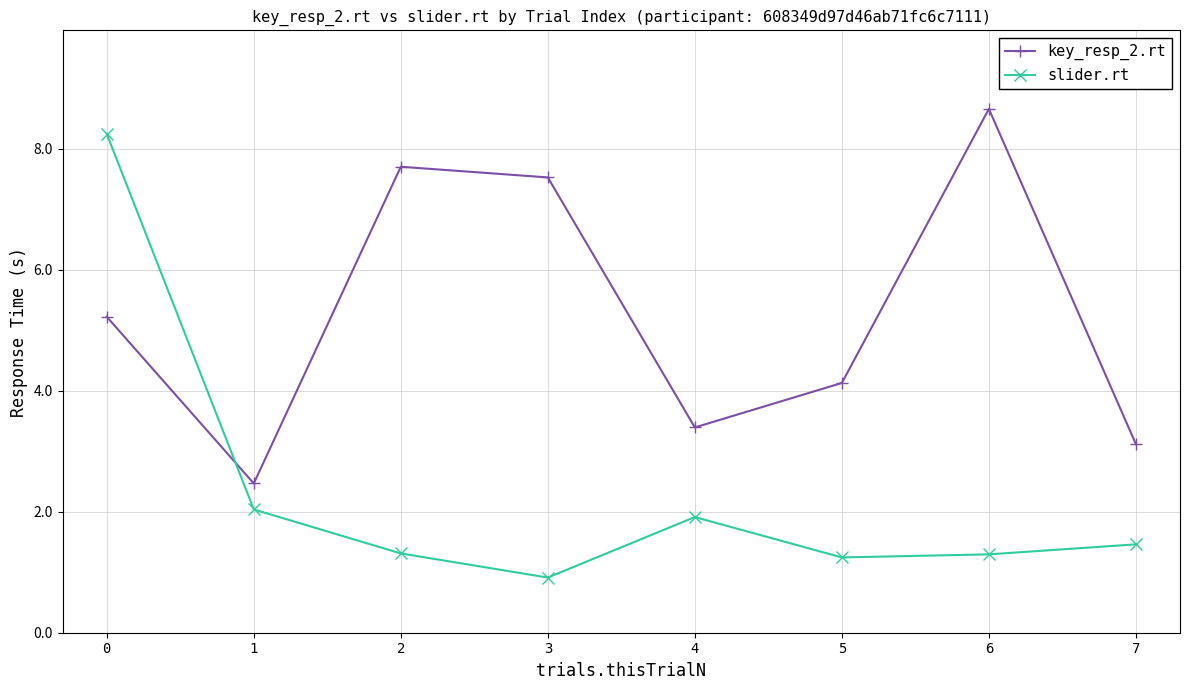

Where is the first local minimum for slider.rt?

3